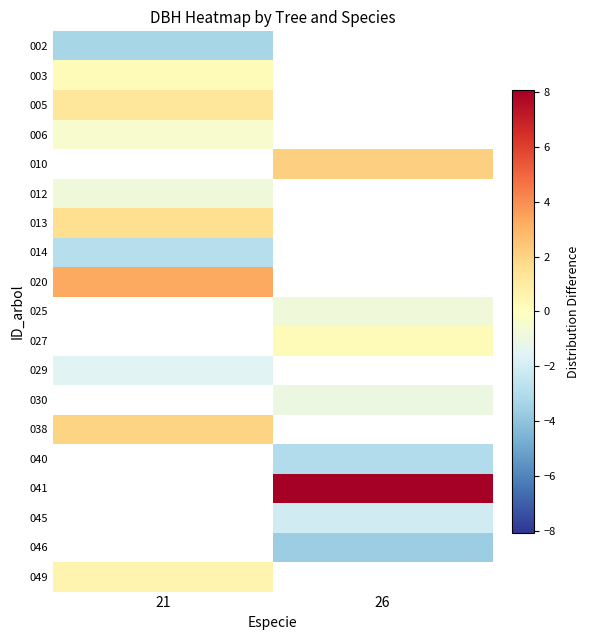

How many categories are shown in the chart?

2